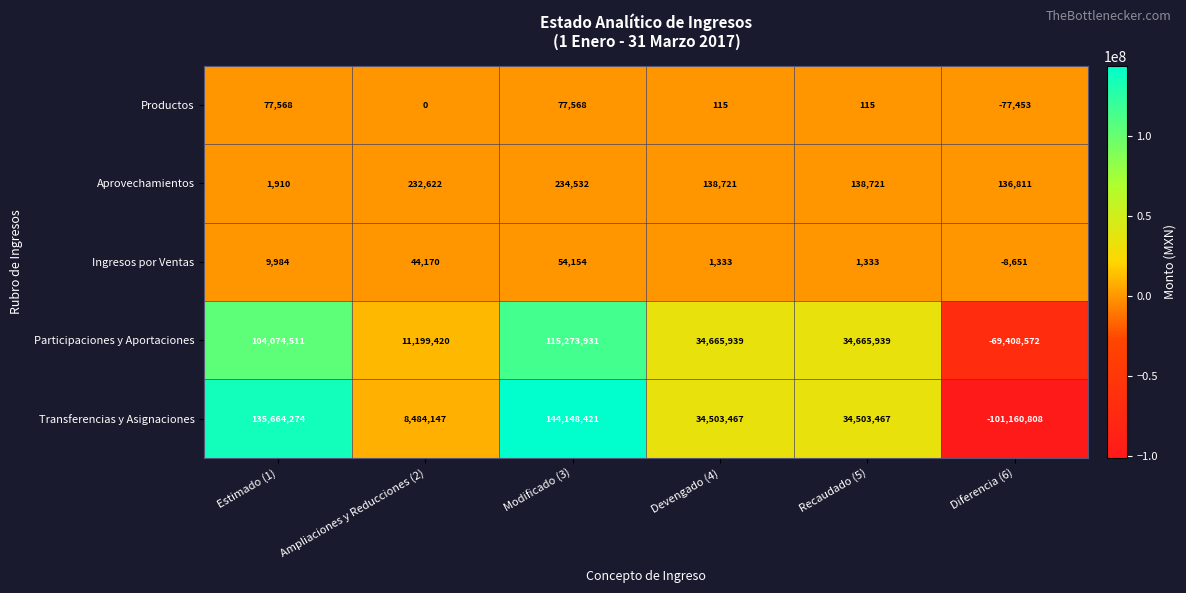

How many series are shown in this chart?

5